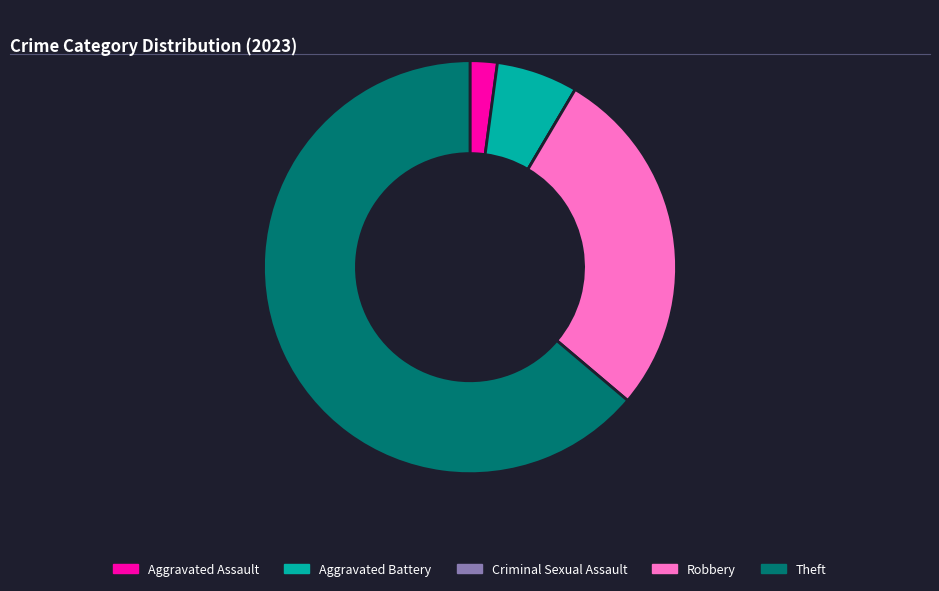

Which slice is the largest?

Theft